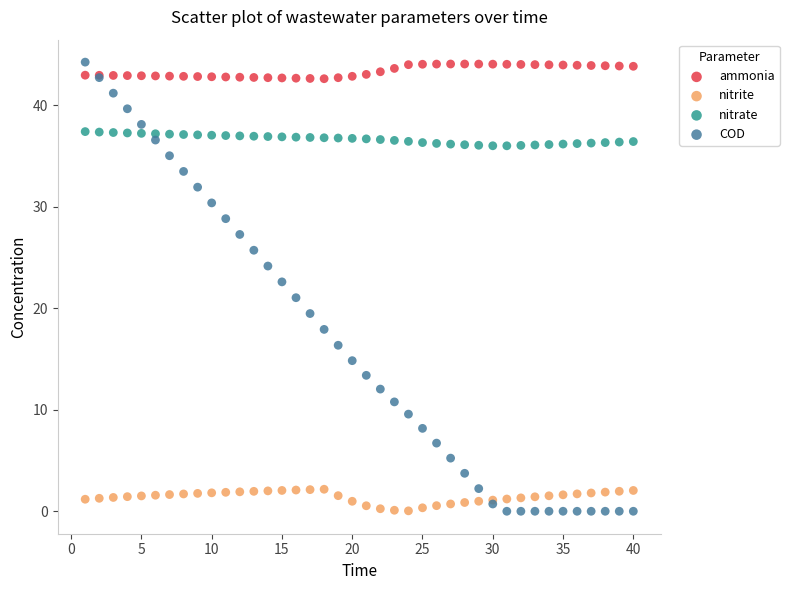

Which series has the largest Y range (max minus min)?

COD